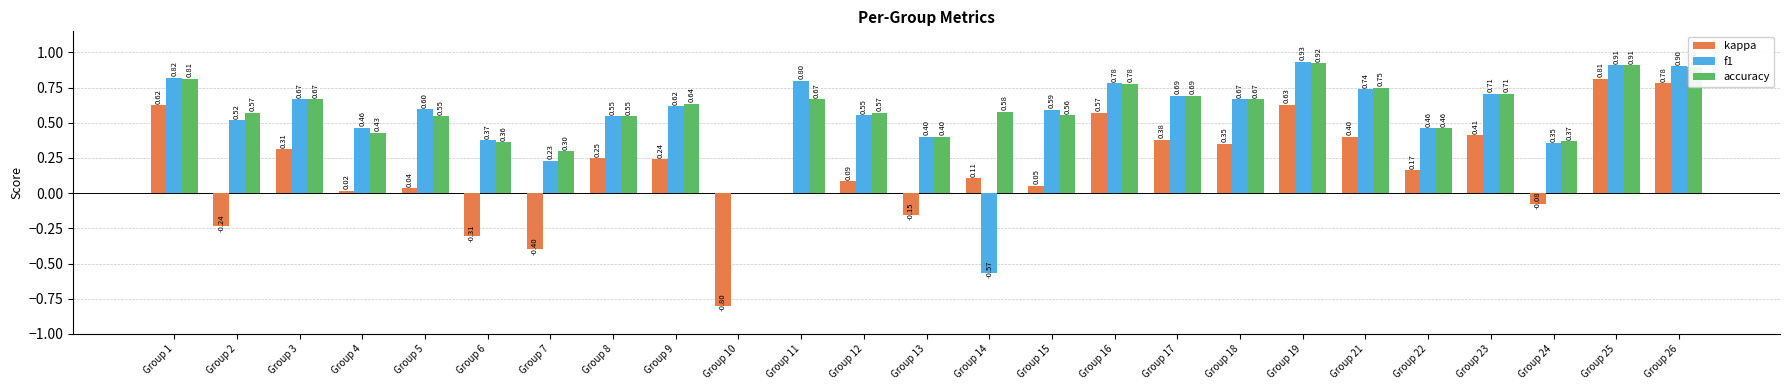

Which series has the largest total across all categories?

accuracy